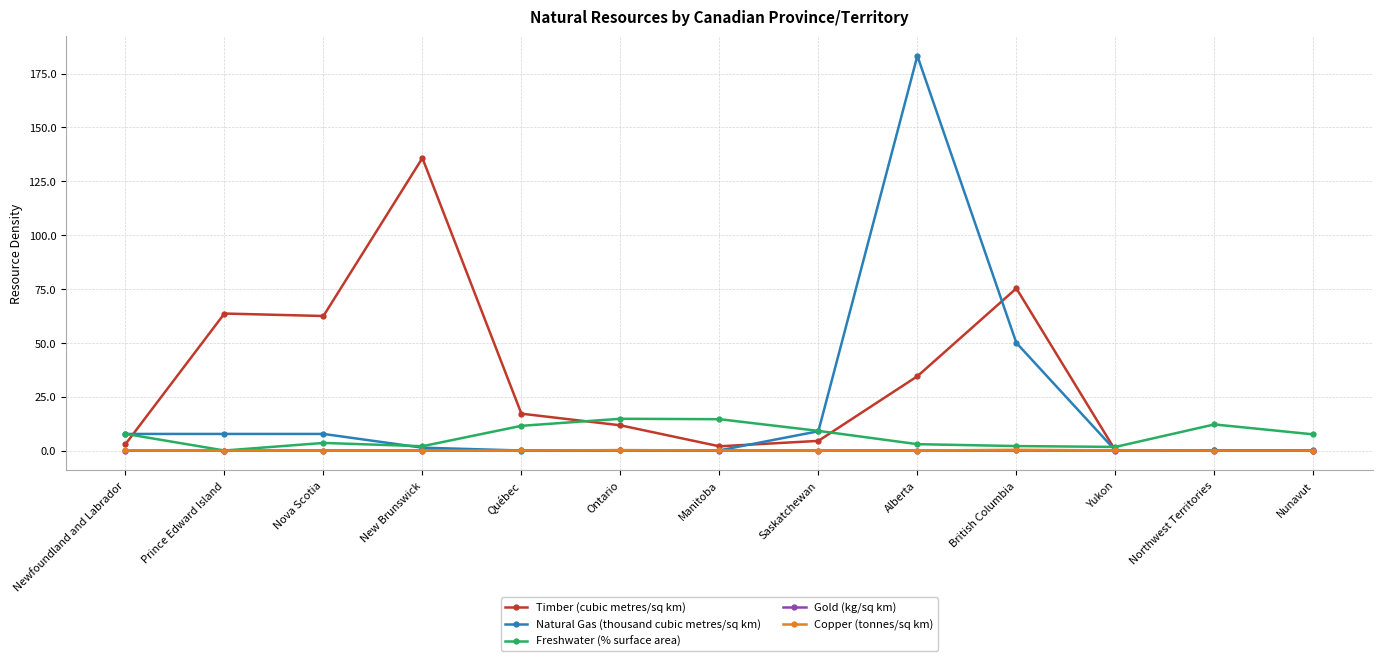

The value of Natural Gas (thousand cubic metres/sq km) at Yukon is 0.0. True or false?

True